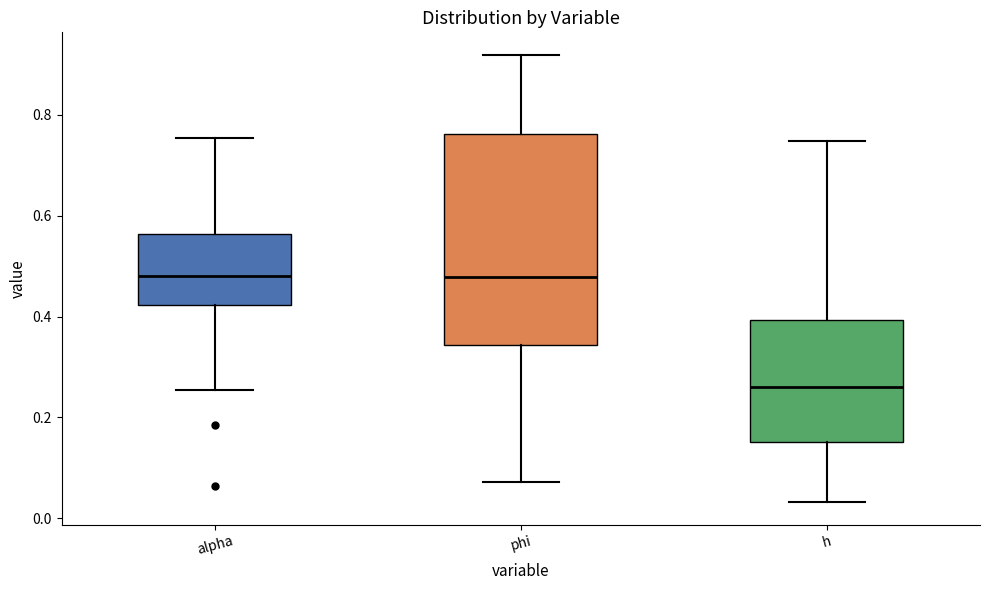

Where does the lower whisker of the box for alpha end on the y-axis? The values are not printed on the chart, so give them approximately, as read against the axis.

0.26